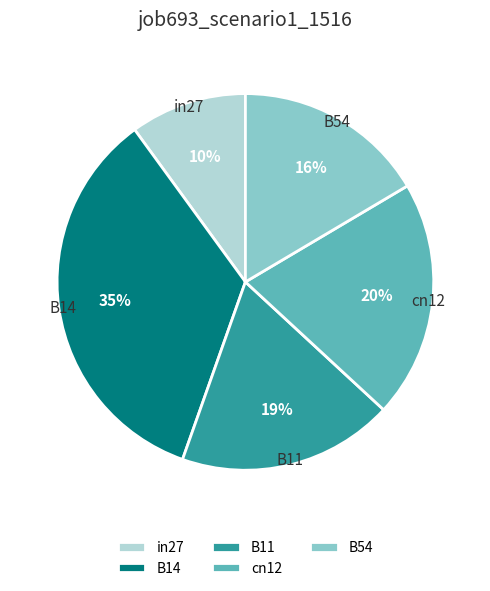

What is the largest slice in the pie chart?

B14